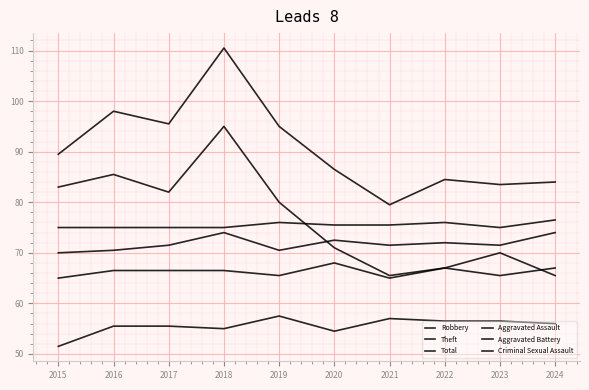

What is the highest value of the Theft series?

95.0